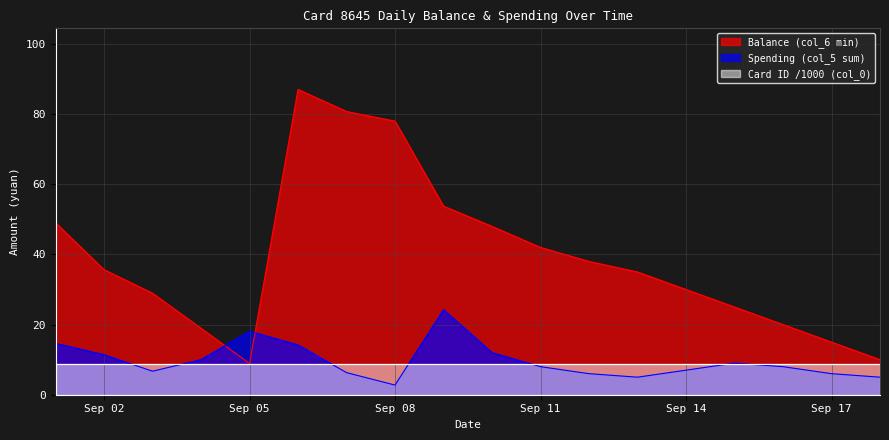

The value of Balance (col_6 min) at Sep 17 is 15.0. True or false?

True